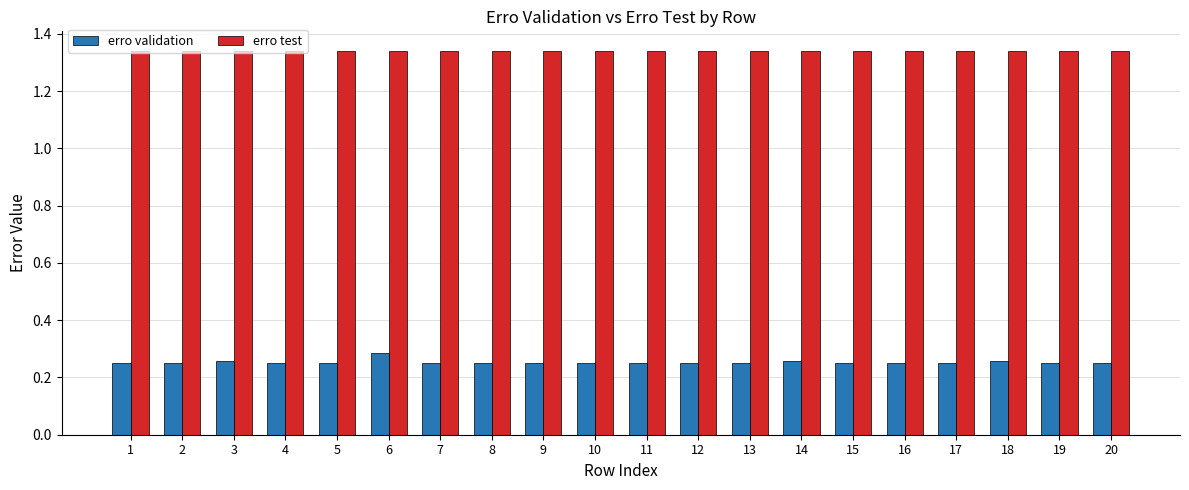

The value of erro test at 15 is 2.1. True or false?

False